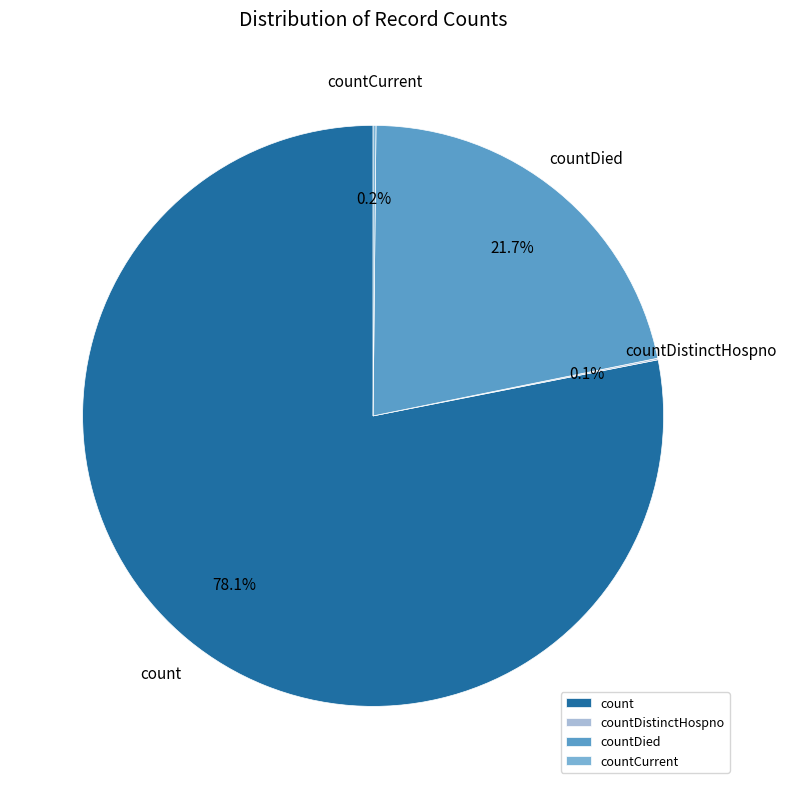

Which slice is the largest?

count